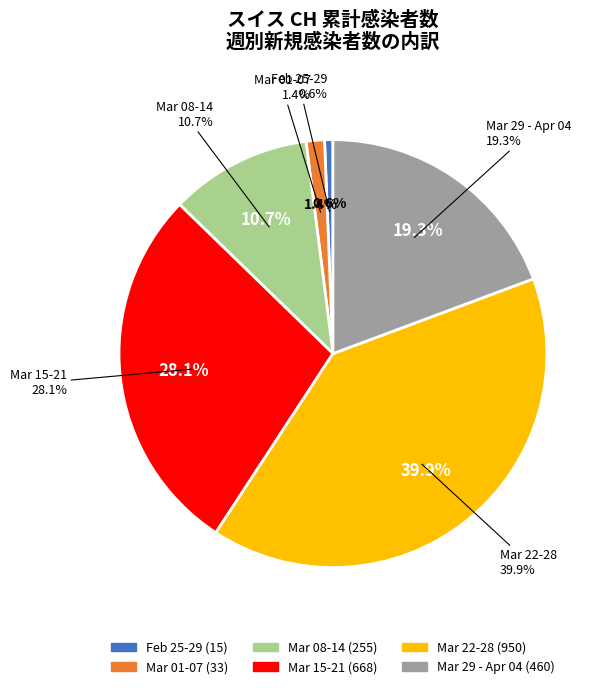

Does 2020-03-06 represent more than half of the total?

No